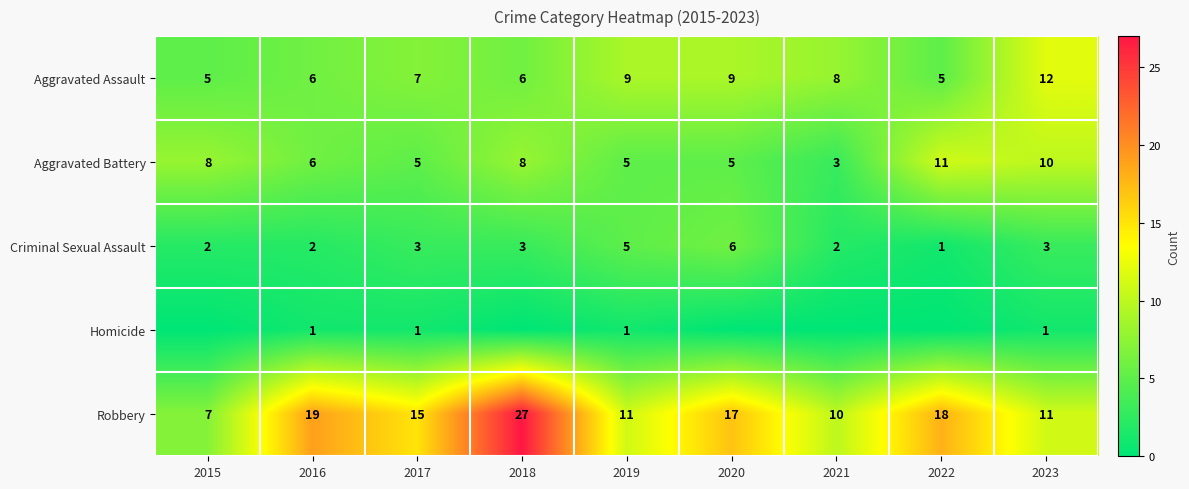

What is the spread (max minus min) of values at 2019?

10